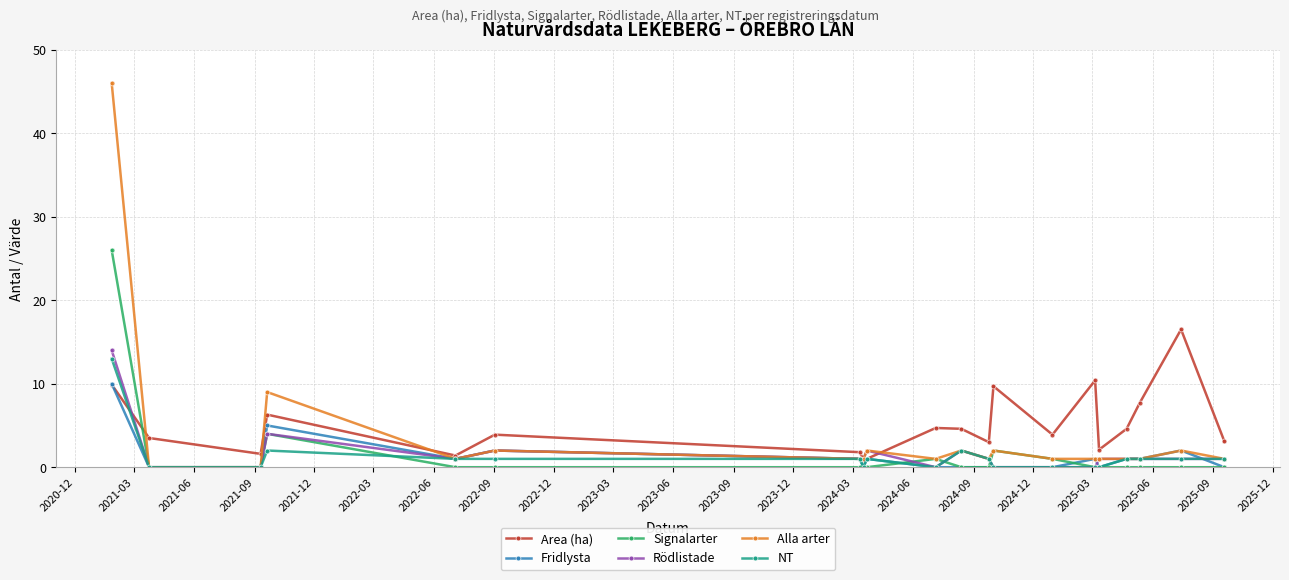

True or false: Area (ha) has more than 1 points higher than both neighbors.

True